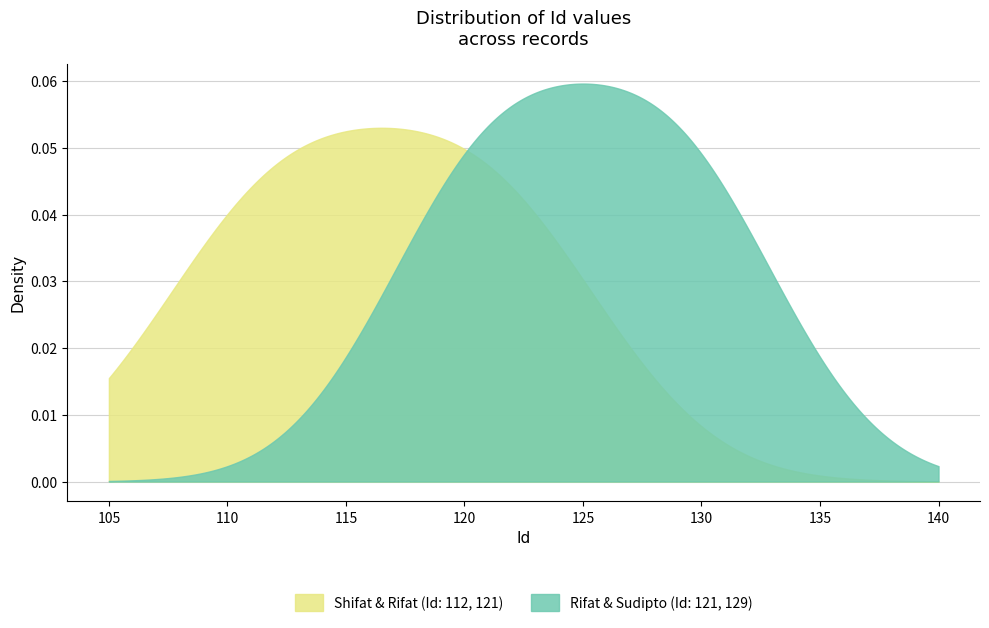

What is the label of the 1st point from the left?

Shifat